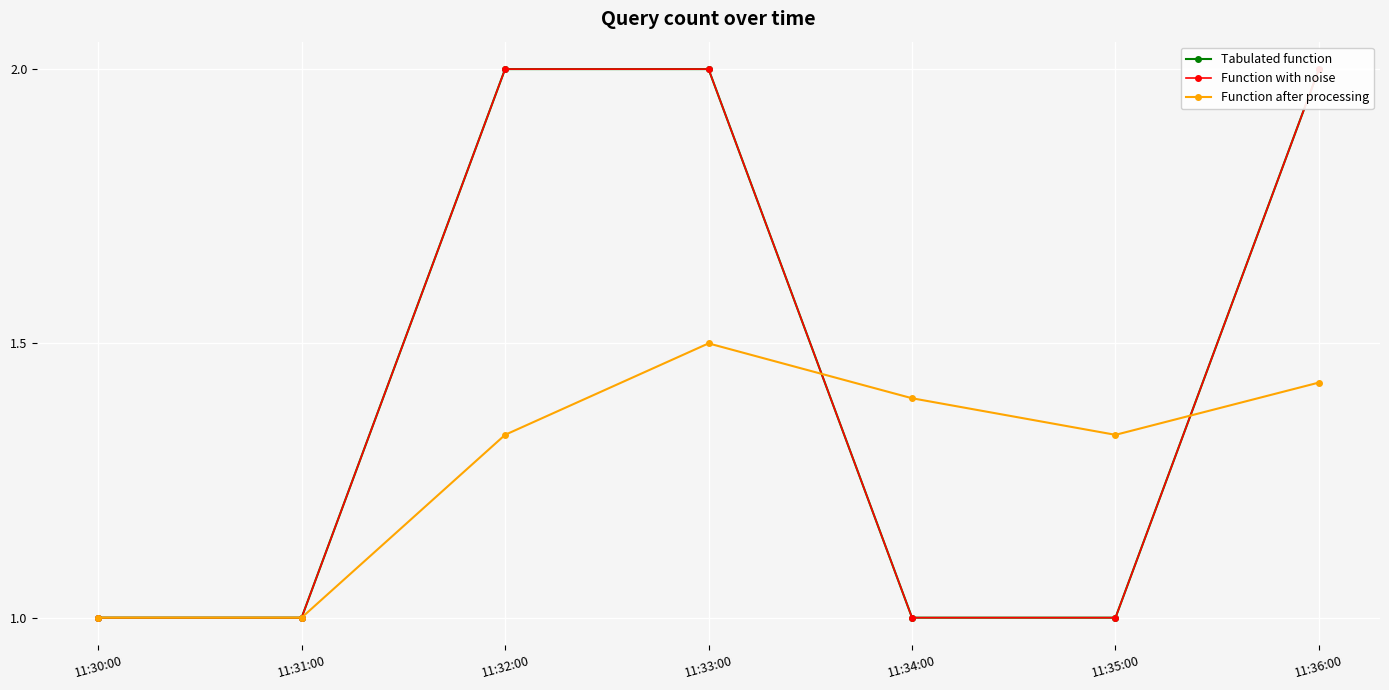

What is the label of the 5th point from the right?

11:32:00